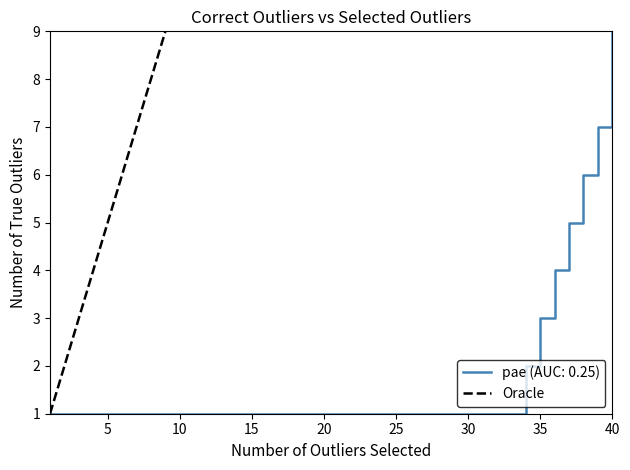

At which label does pae (AUC: 0.25) reach its peak?

40